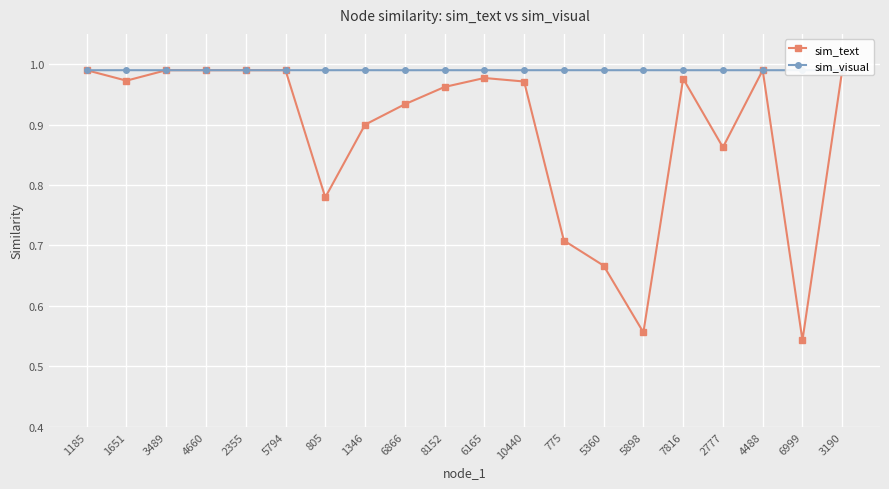

How many lines are shown in the chart?

2